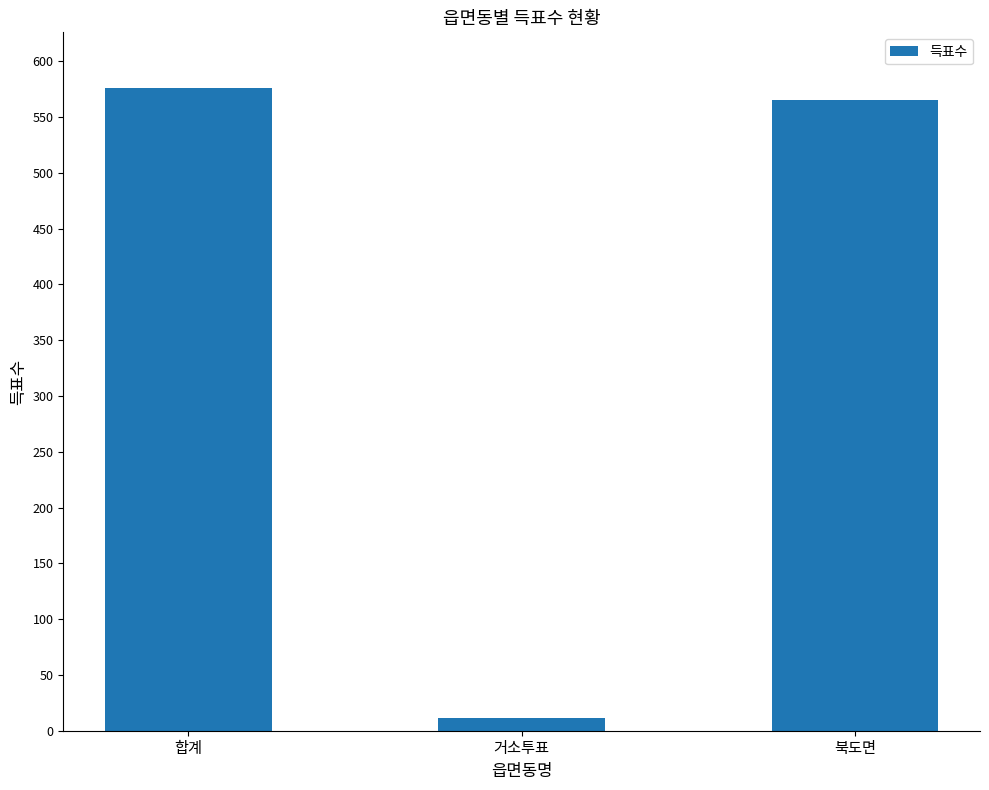

What is the sum of the values at 거소투표 and 북도면?

576